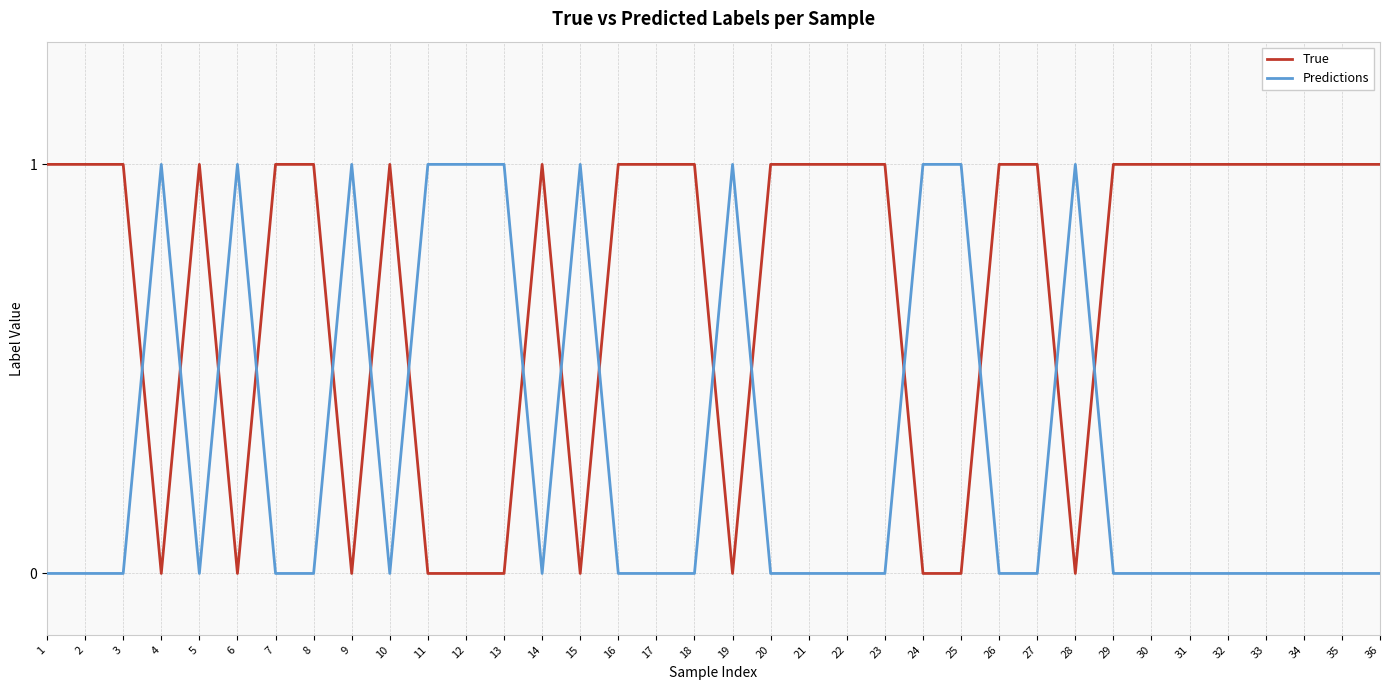

Rank the series by their average value, from highest to lowest.

True, Predictions